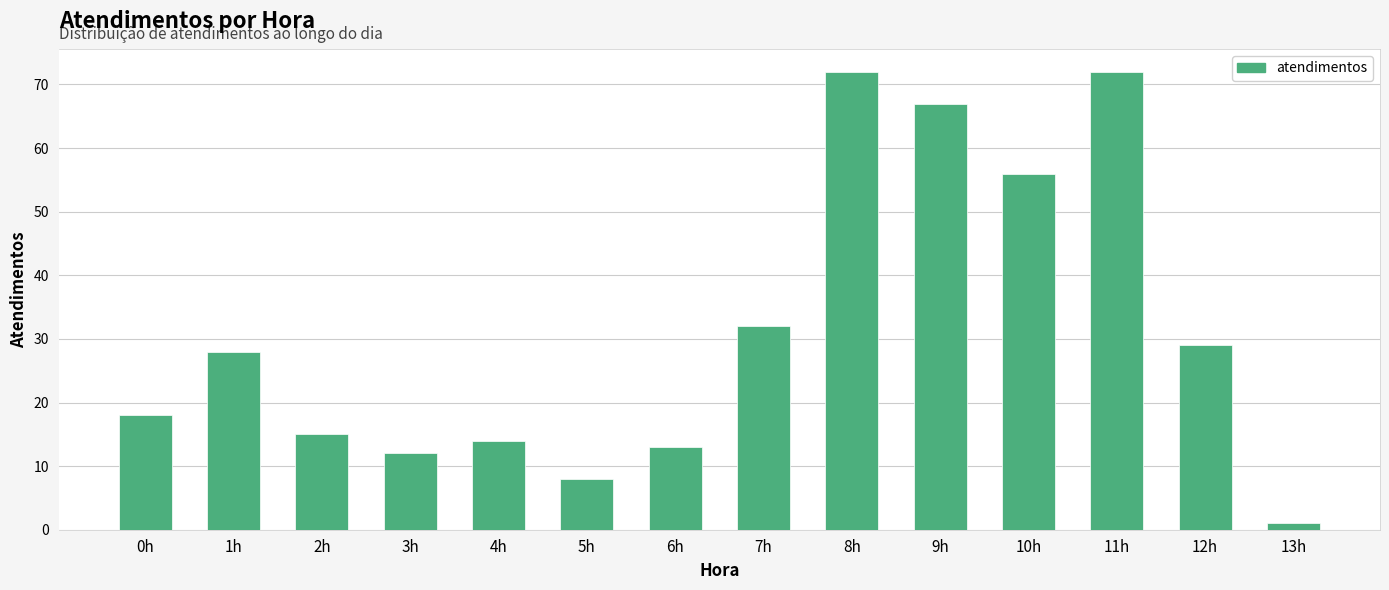

Read the value at 6h, to the nearest 5.

15